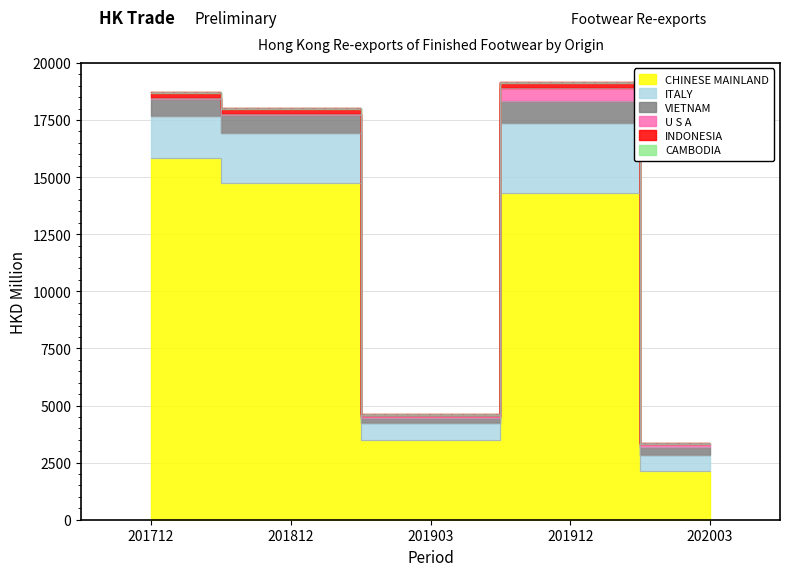

At which category does the chart reach its peak across all series?

201712